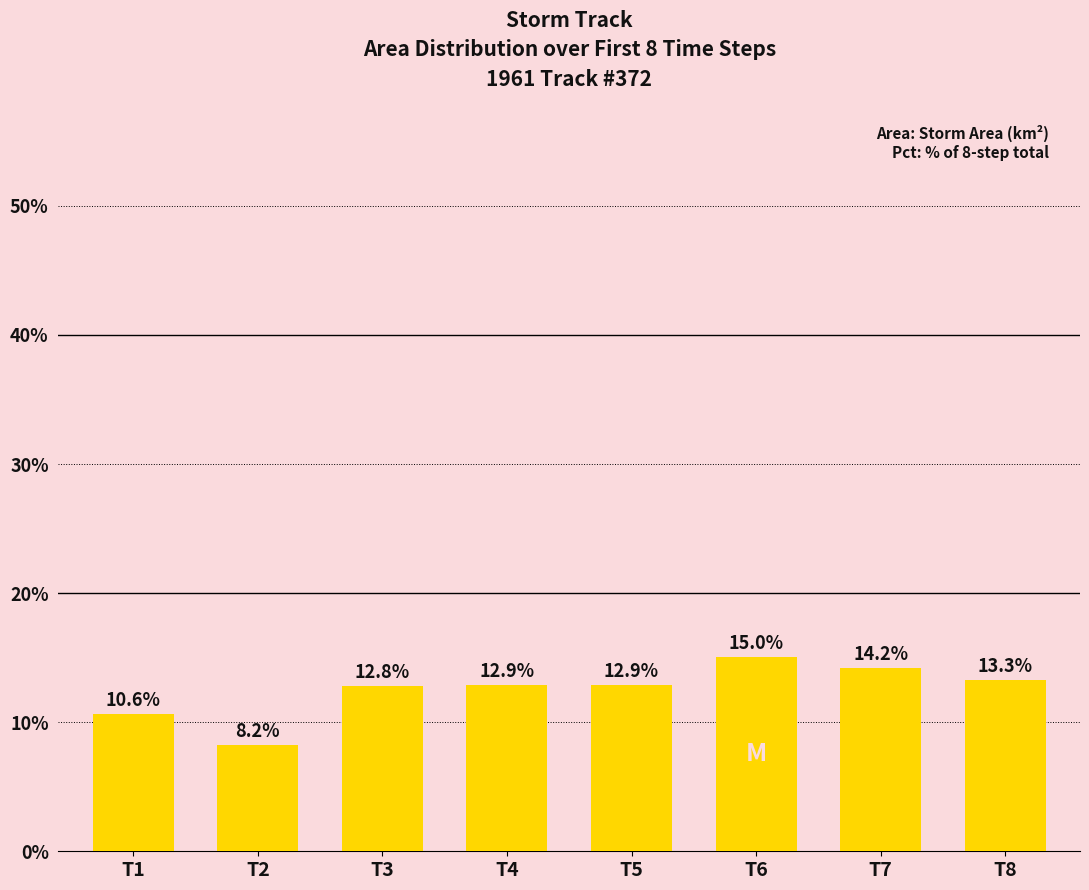

Reading right to left, transcribe all the data shown in this chart.

T8=13.3	T7=14.2	T6=15.0	T5=12.9	T4=12.9	T3=12.8	T2=8.2	T1=10.6